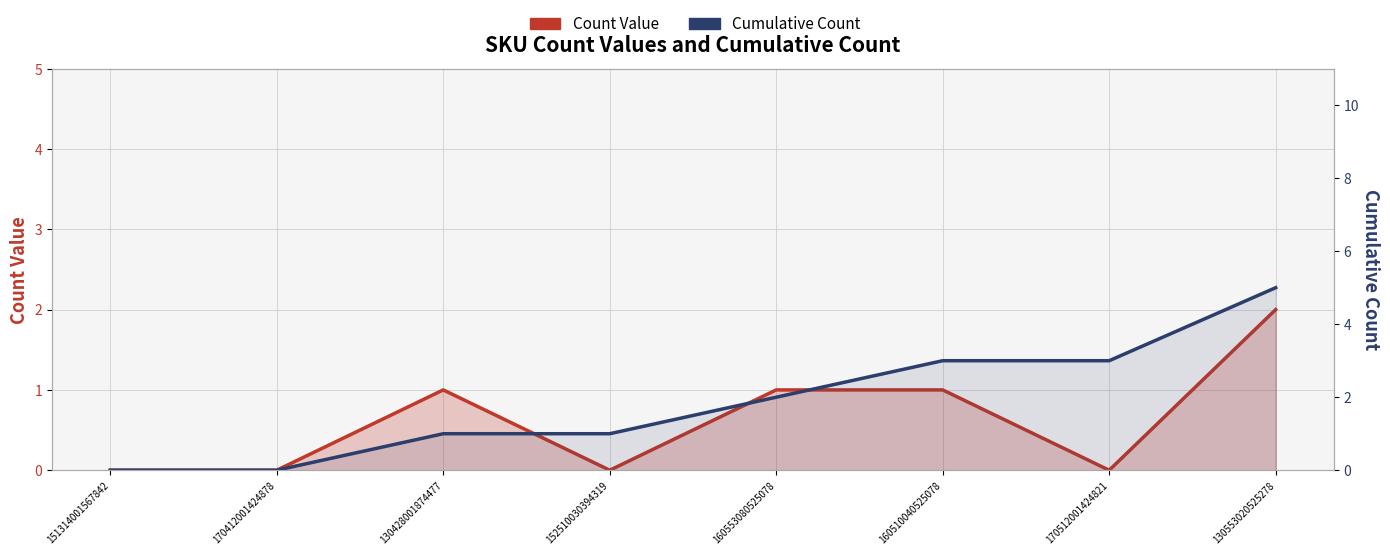

What is the sum of all Count Value values?

5